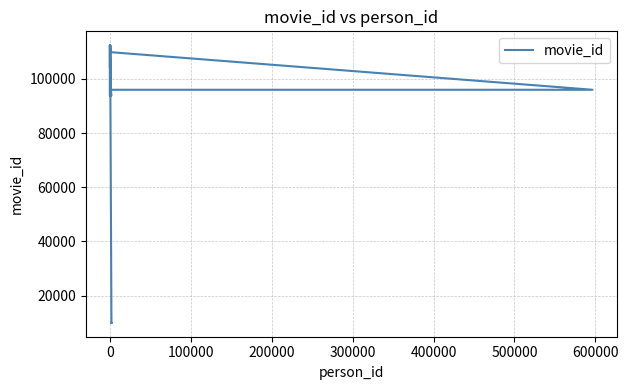

What is the change in value from 200000 to 300000?

-2174